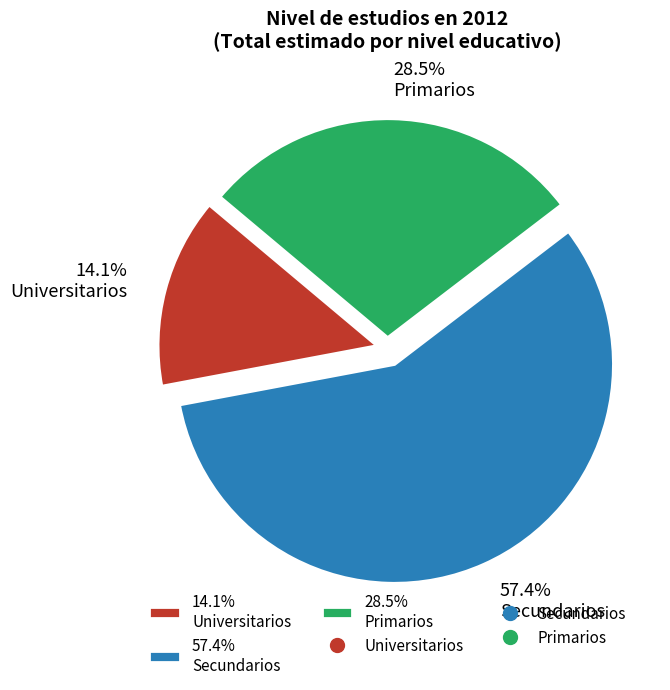

Rank the categories by value from lowest to highest.

14.1% Universitarios, 28.5% Primarios, 57.4% Secundarios